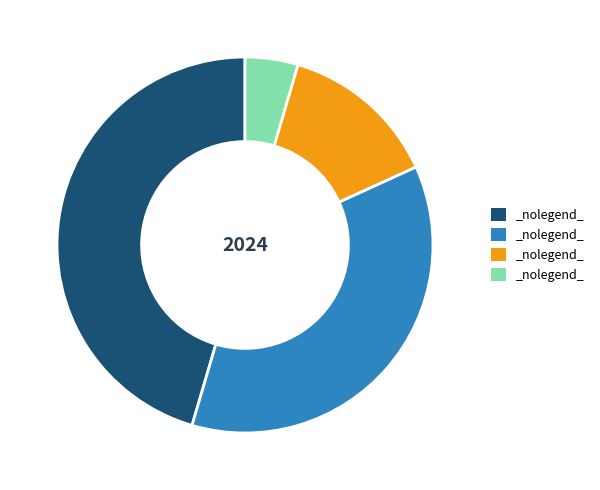

Is there any slice that represents more than half of the pie?

No